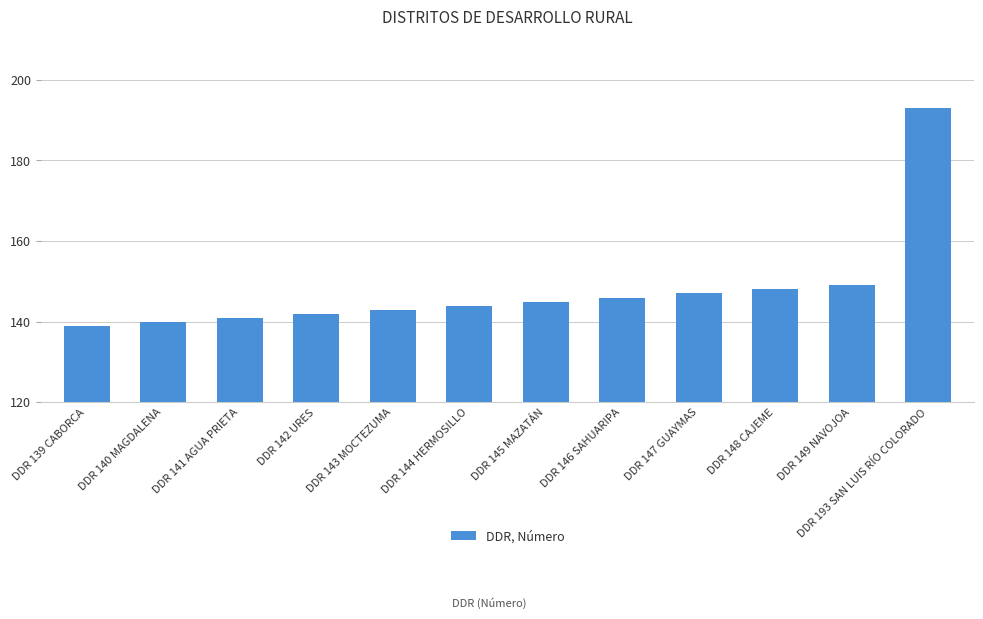

Between DDR 146 SAHUARIPA and DDR 142 URES, which is larger?

DDR 146 SAHUARIPA